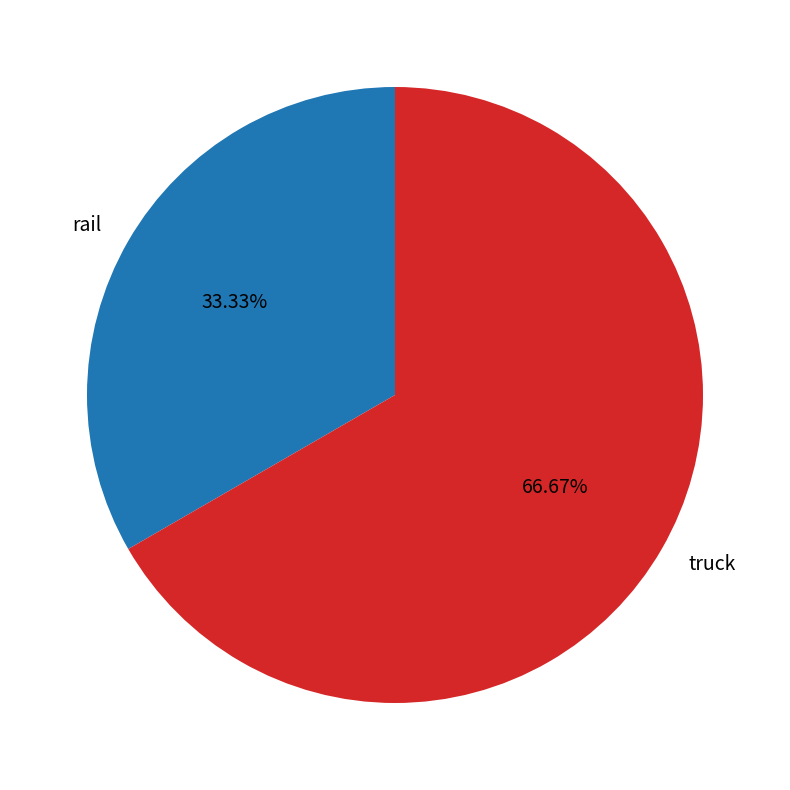

To the nearest percent, what portion does truck represent?

67%